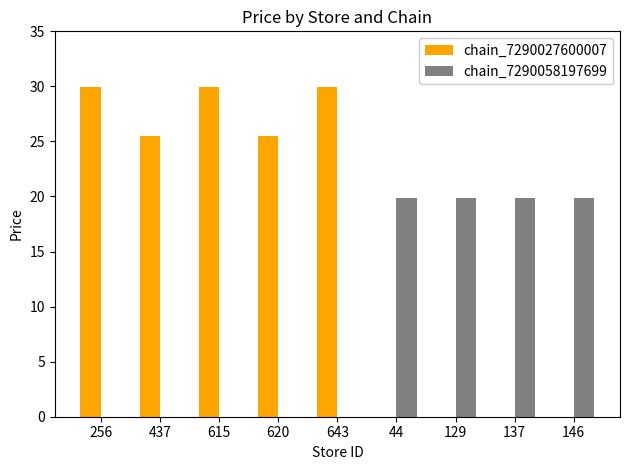

Reading right to left, transcribe all the data shown in this chart.

chain_7290027600007: 0.0	0.0	0.0	0.0	29.9	25.5	29.9	25.5	29.9
chain_7290058197699: 19.9	19.9	19.9	19.9	0.0	0.0	0.0	0.0	0.0